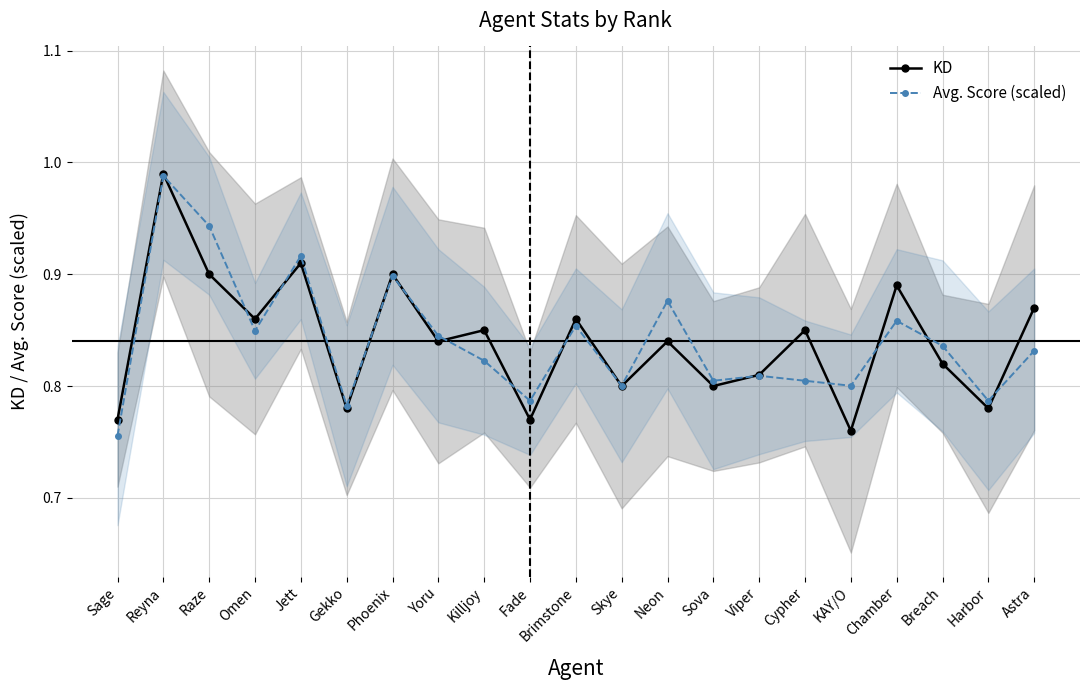

What position from the left is KAY/O?

17